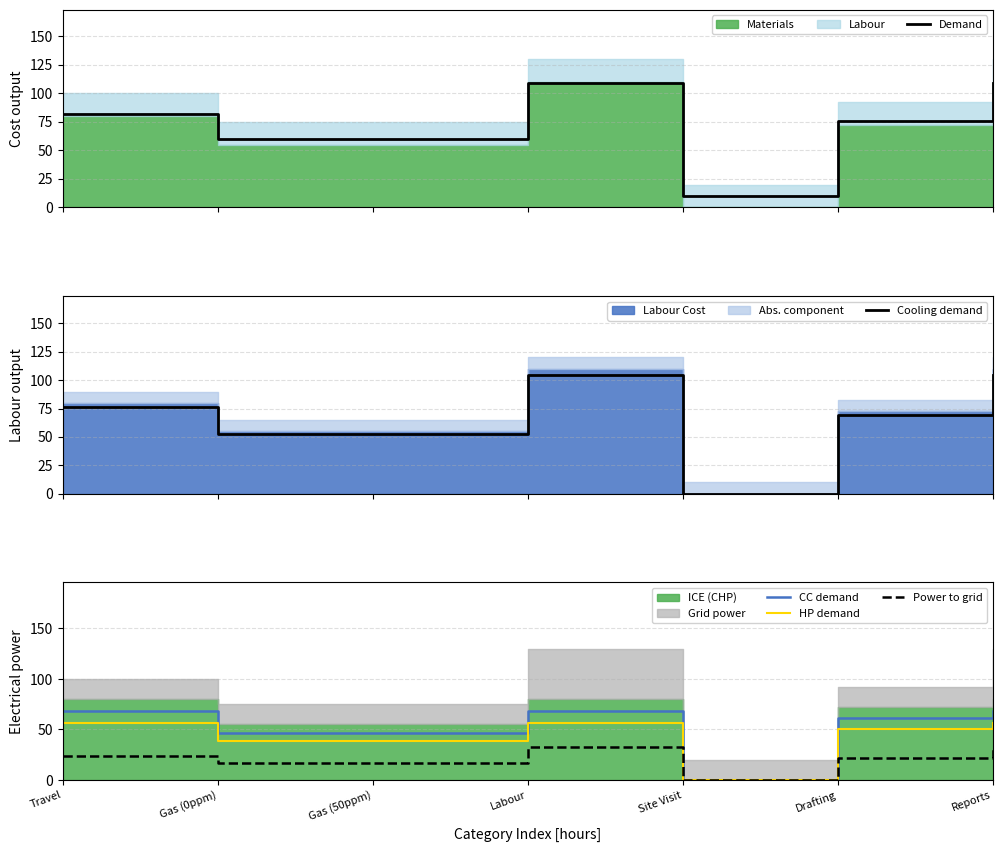

What is the sum of all HP demand values?

295.8